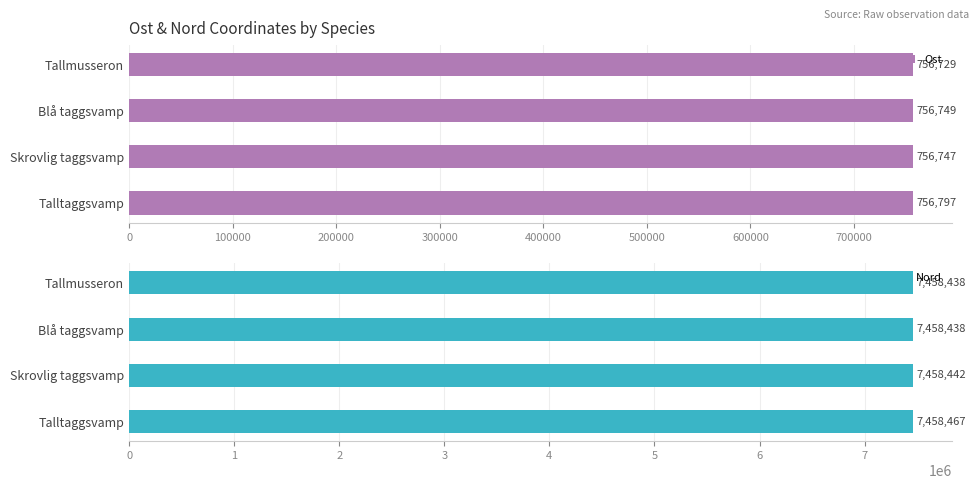

Read the Ost value at Talltaggsvamp.

756797